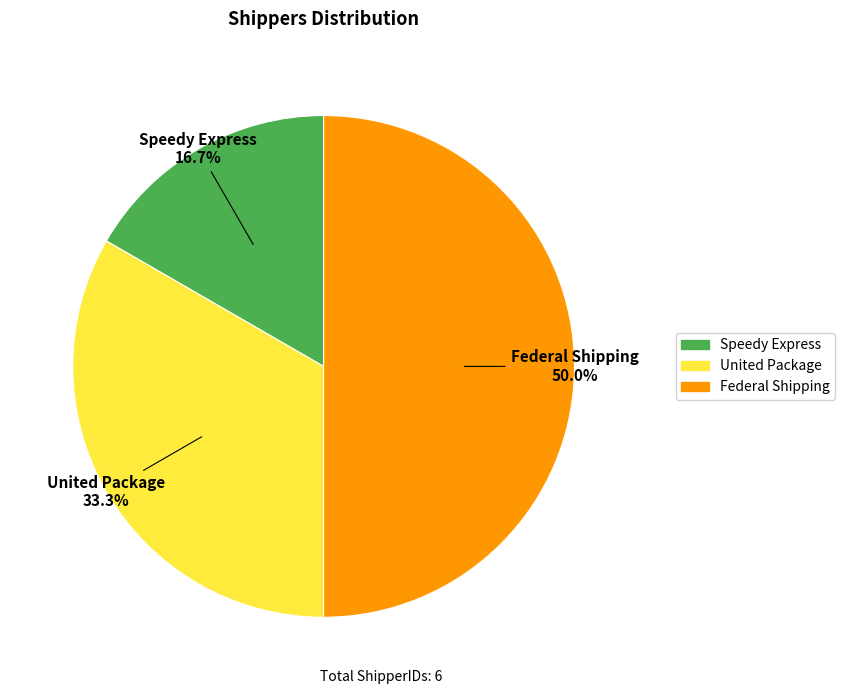

True or false: United Package accounts for 33% of the total.

True